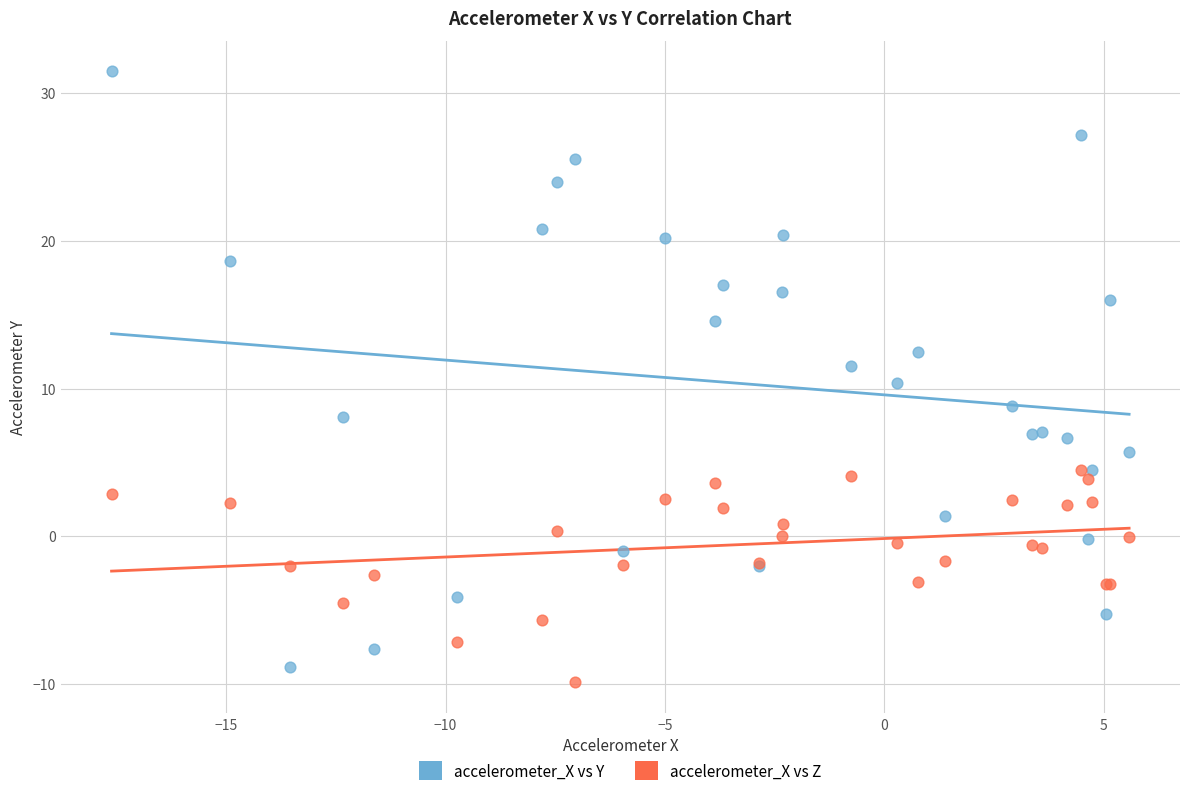

What is the X range (max minus min) for the scatter plot?

23.2